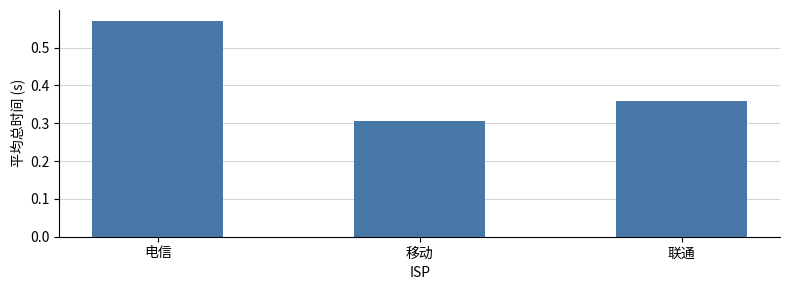

Is it true that the value at 移动 is 0.1?

False